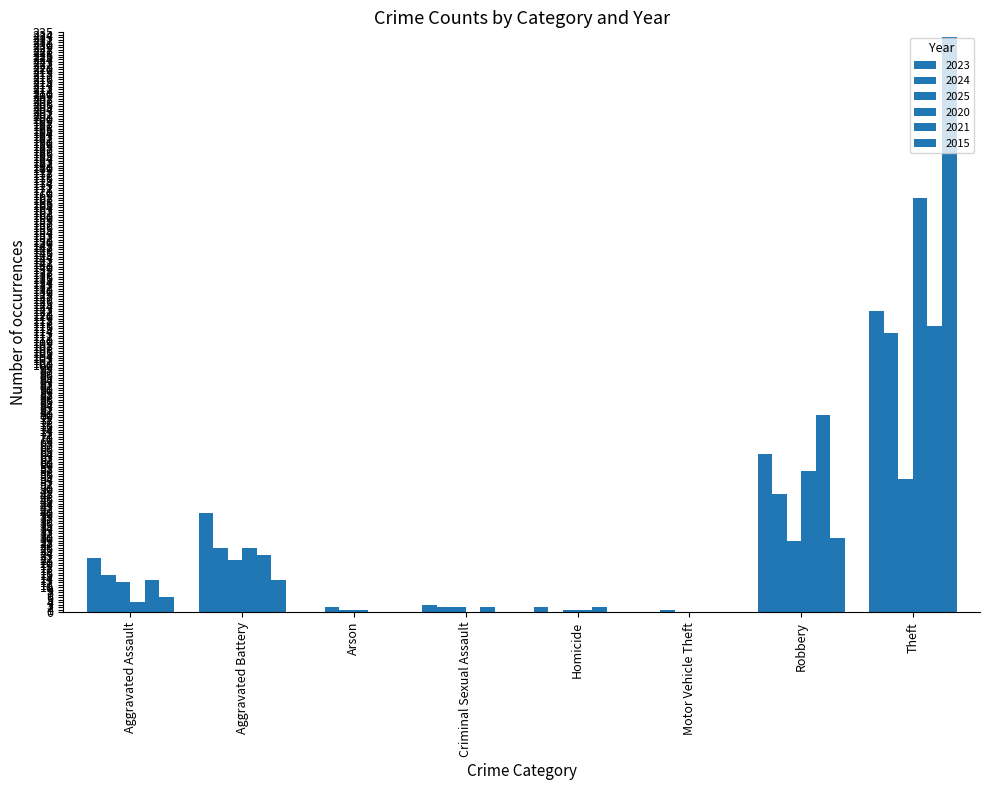

Does the chart contain stacked bars?

No